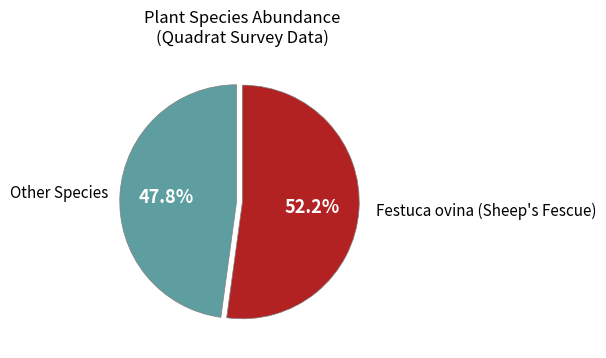

Does any single category account for the majority?

Yes